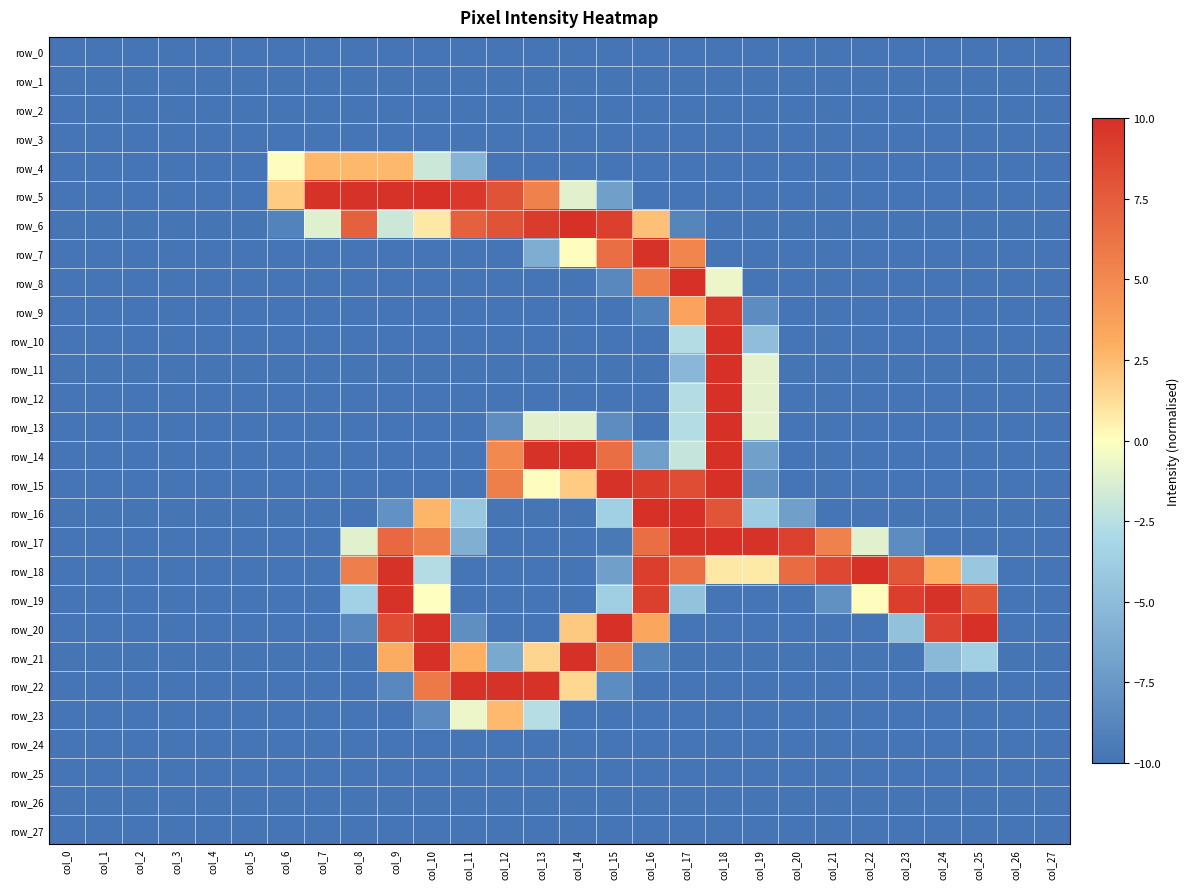

What is the spread (max minus min) of values at col_24?

19.8